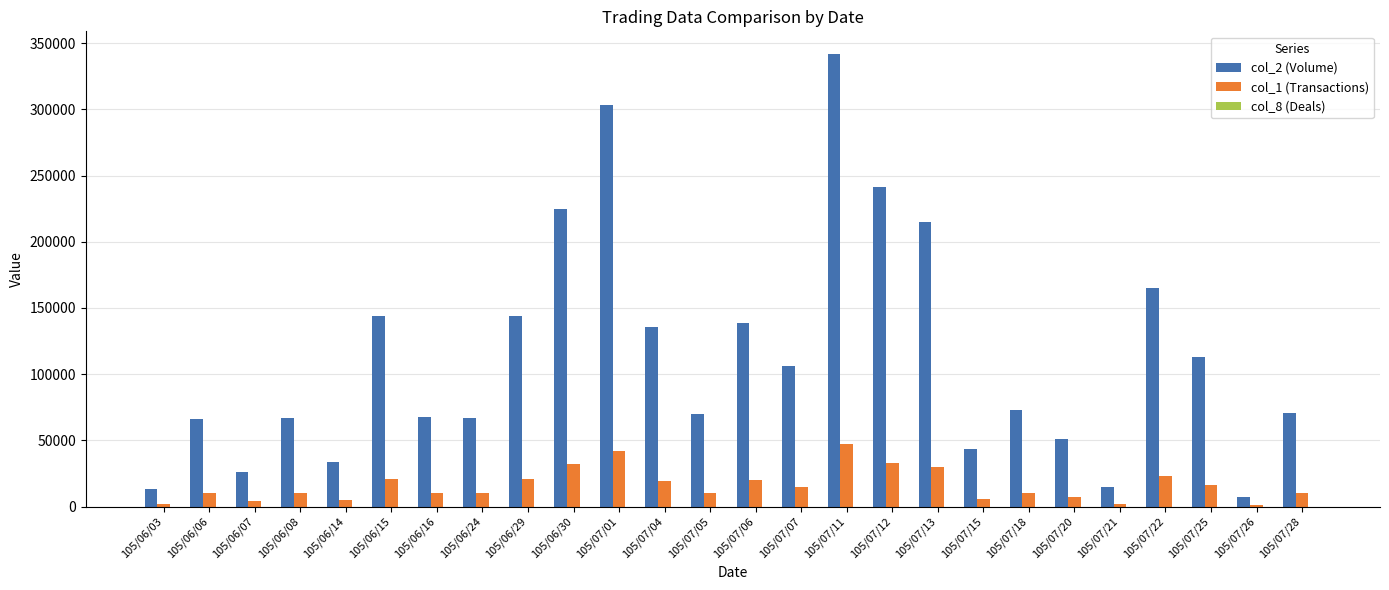

Where is col_2 (Volume) nearest to the value 174425?

105/07/22